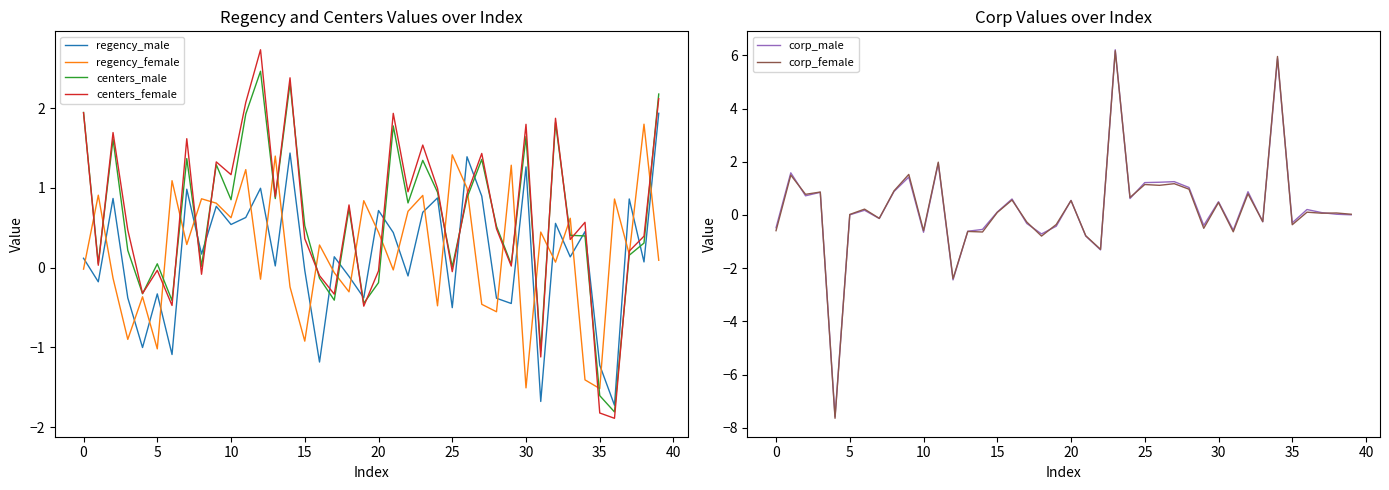

How many values in the corp_male series are below 0?

16